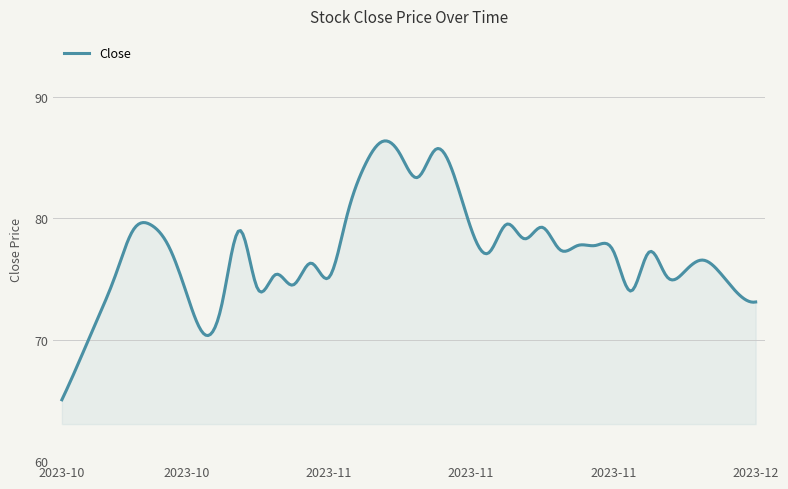

Does the chart display data point markers on the line(s)?

No